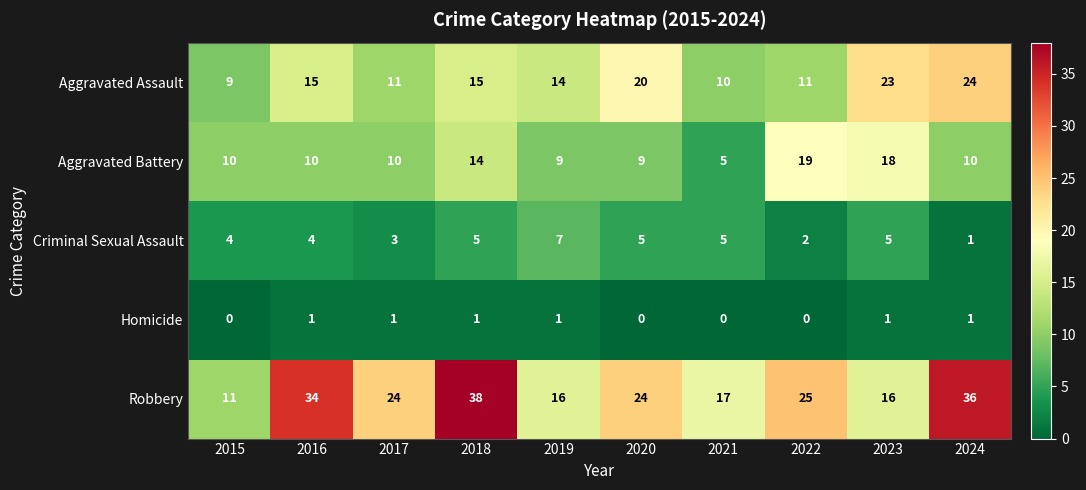

What is the approximate value of Aggravated Battery at 2024, to the nearest 10?

10